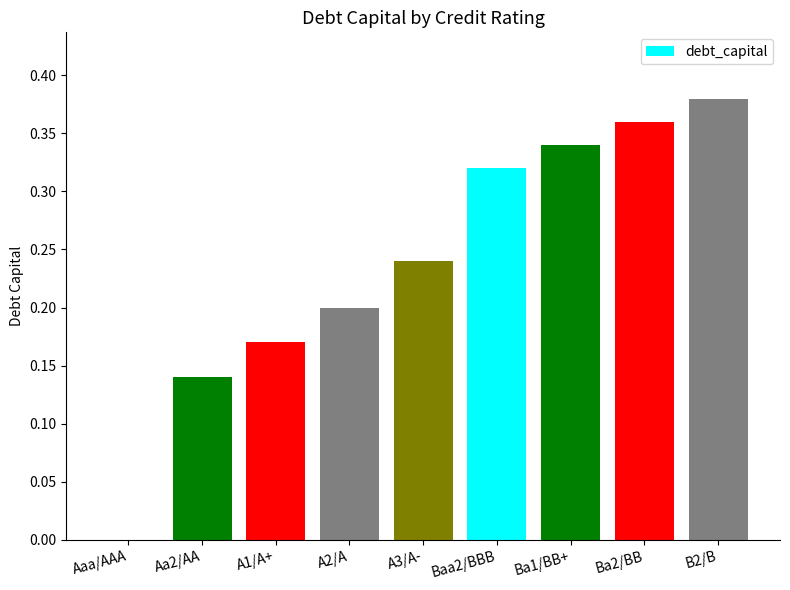

True or false: the data shows 0.2 at A1/A+.

True